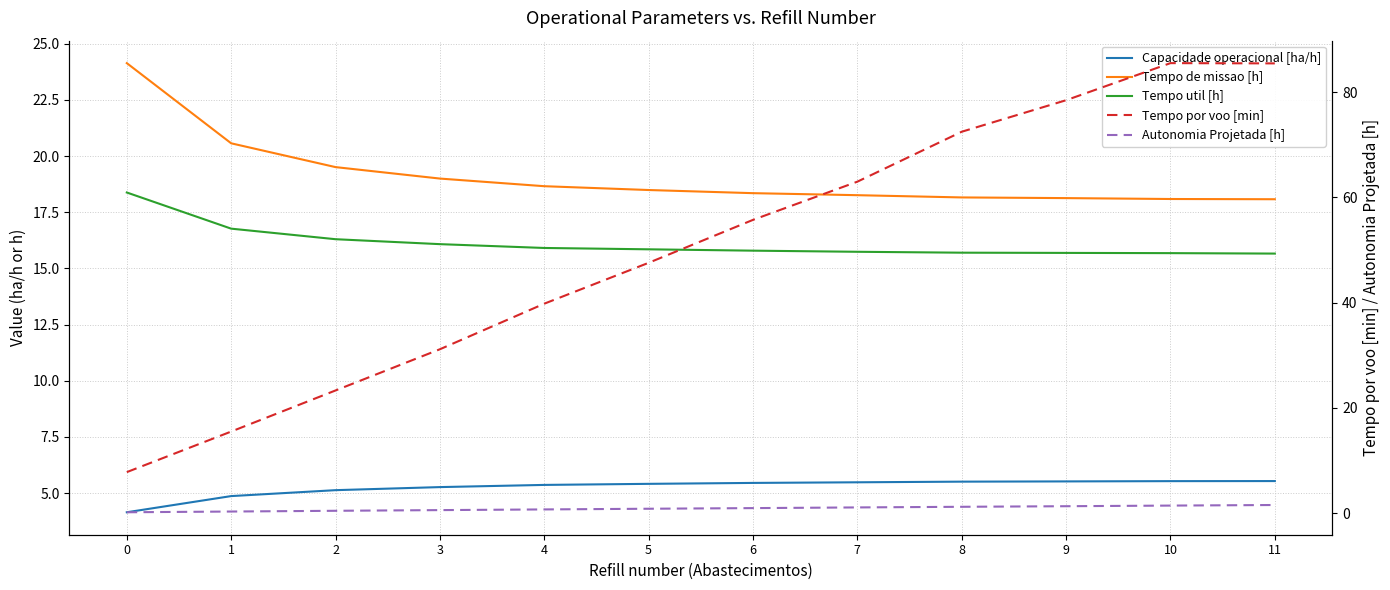

What are all the series names shown in the legend?

Capacidade operacional [ha/h], Tempo de missao [h], Tempo util [h], Tempo por voo [min], Autonomia Projetada [h]